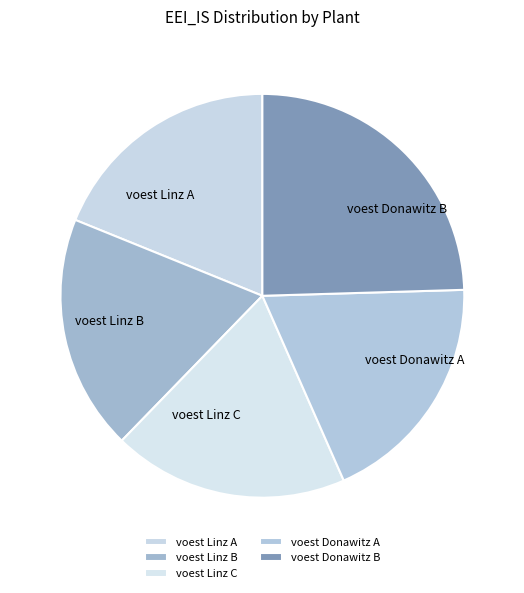

Which has a higher value, voest Linz B or voest Donawitz B?

voest Donawitz B